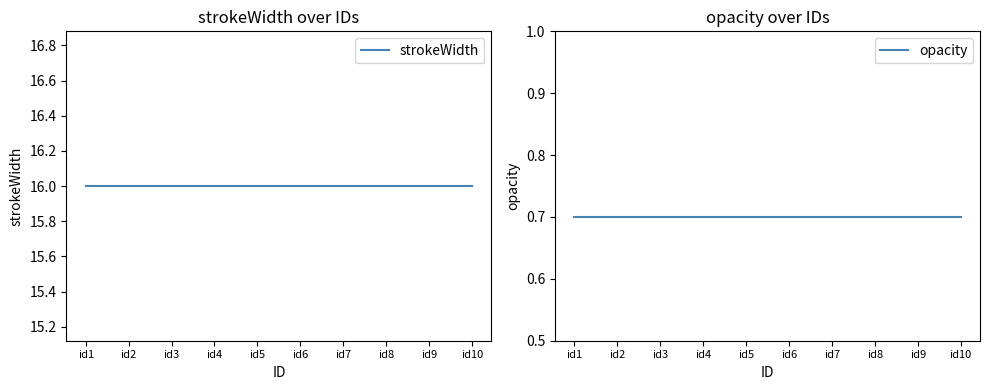

Which series has the widest spread of values?

strokeWidth